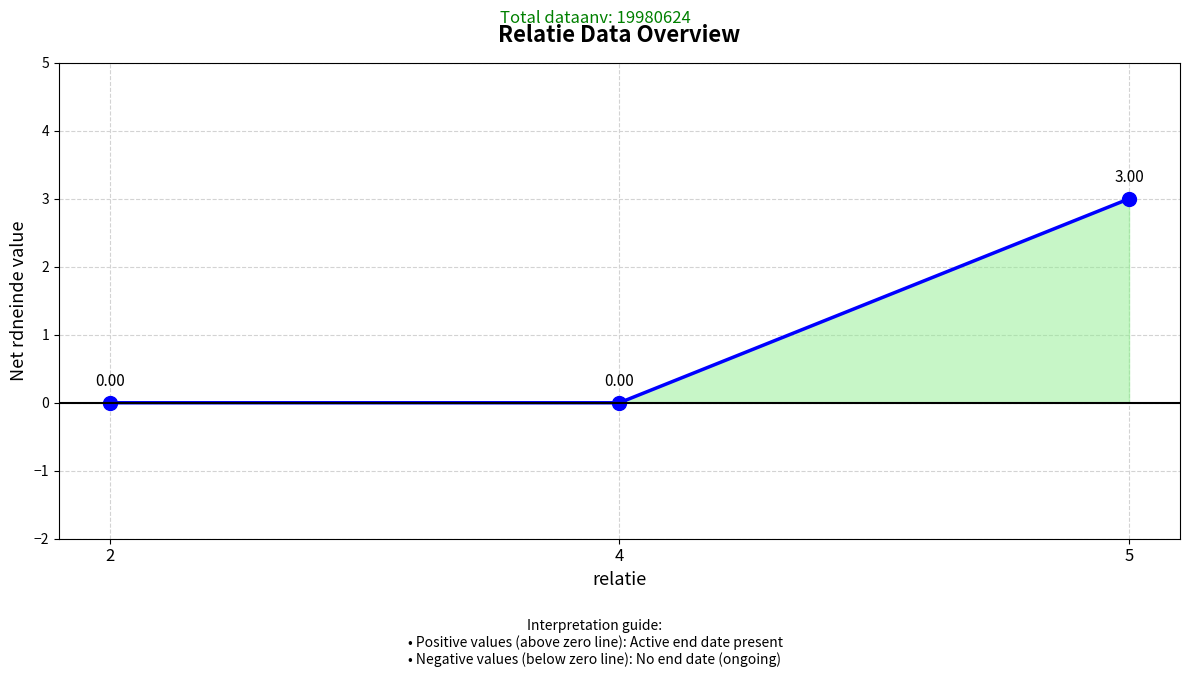

Where is the data nearest to the value 1?

2